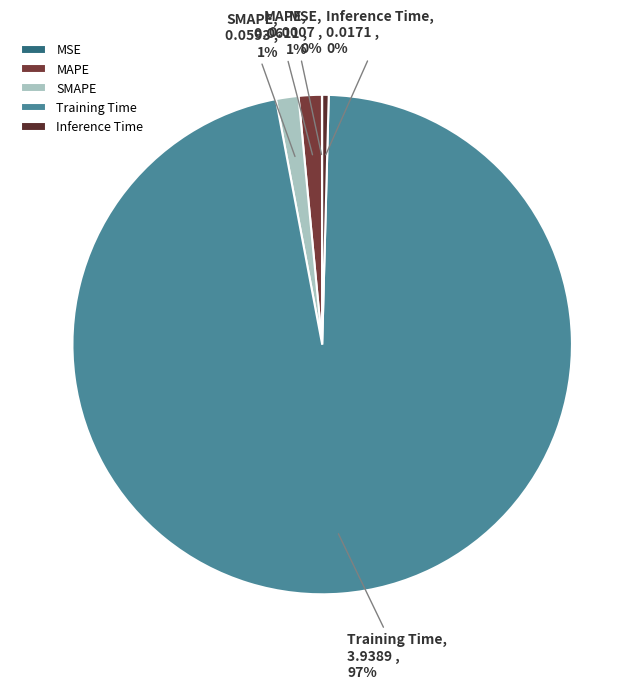

To the nearest percent, what is the average slice percentage?

20%